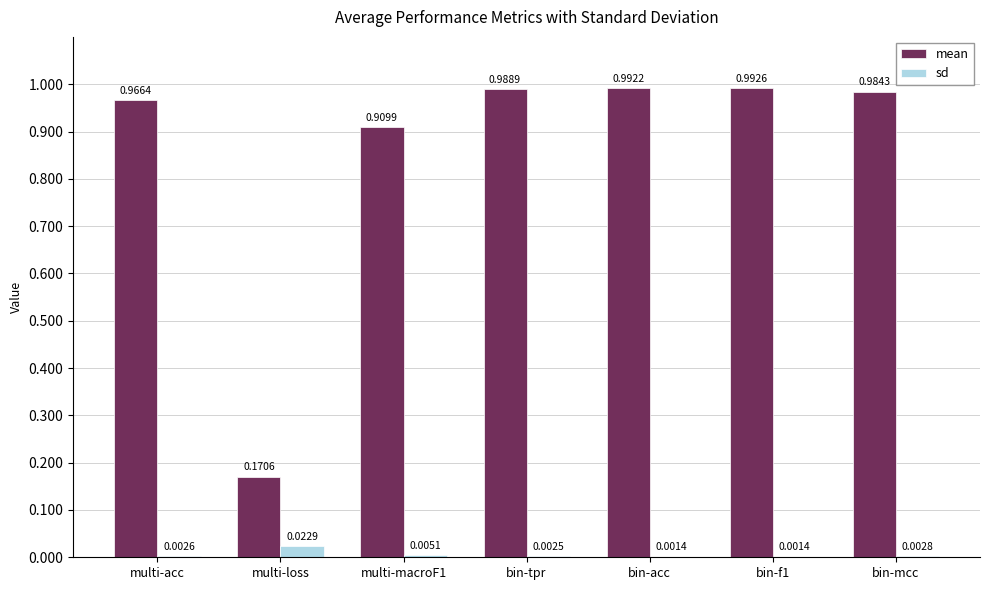

Which series has the largest total across all categories?

mean